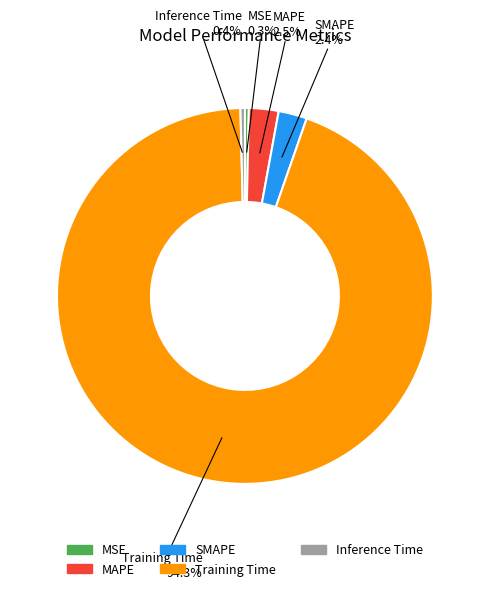

Does any single category account for the majority?

Yes